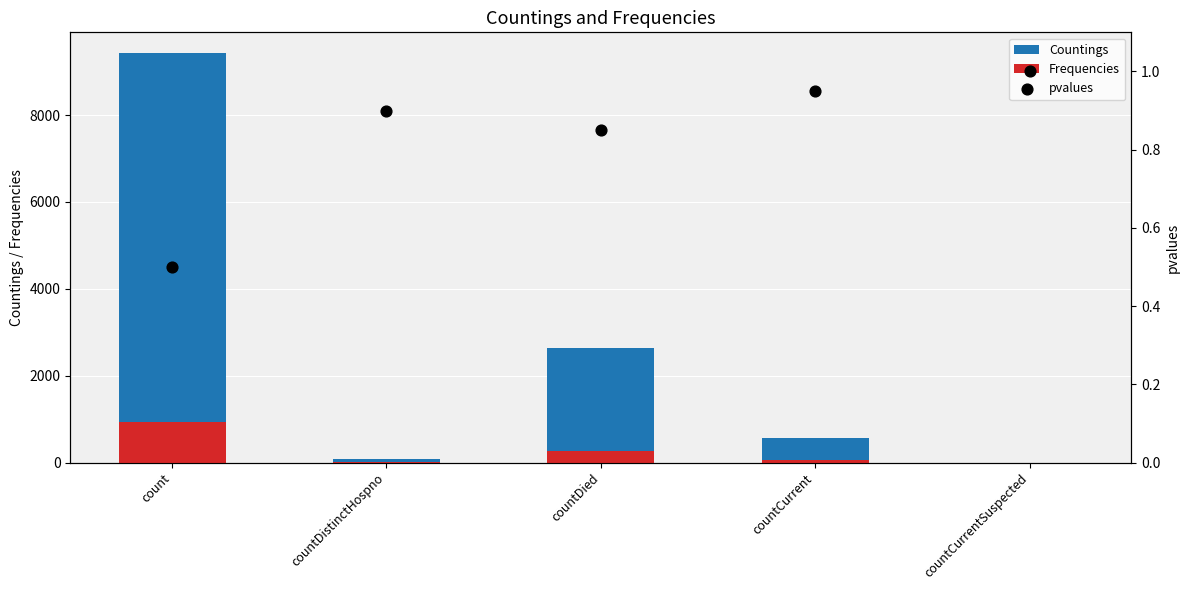

Which series contains the highest Y value?

Countings